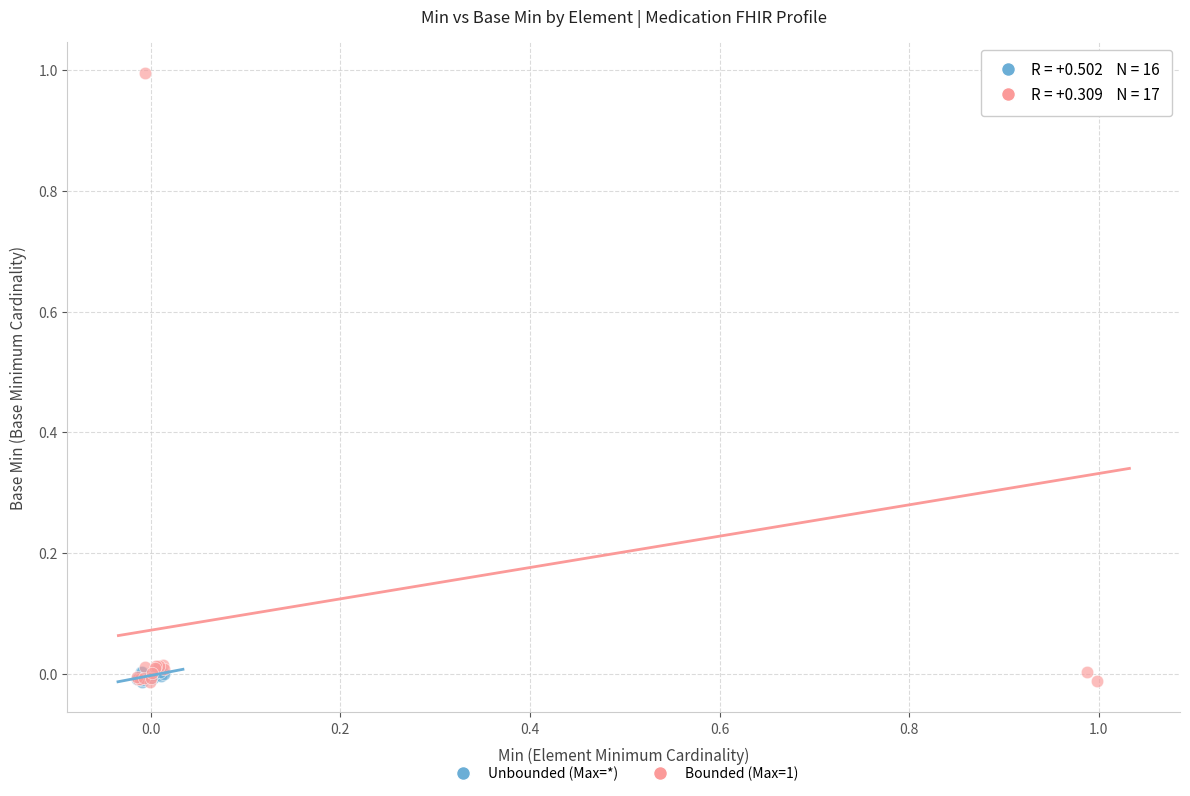

Which series has the widest spread of Y values?

Bounded (Max=1)